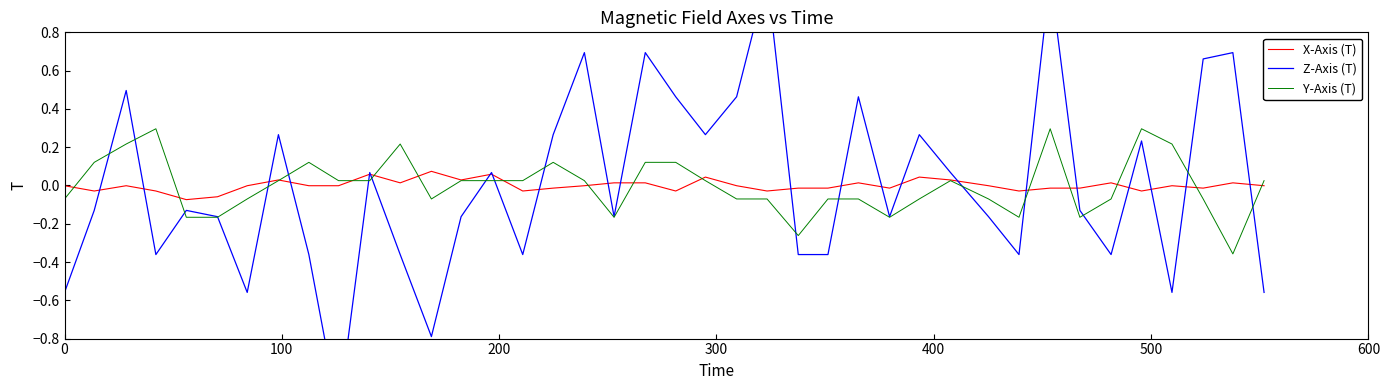

Which series has the largest total across all categories?

Y-Axis (T)